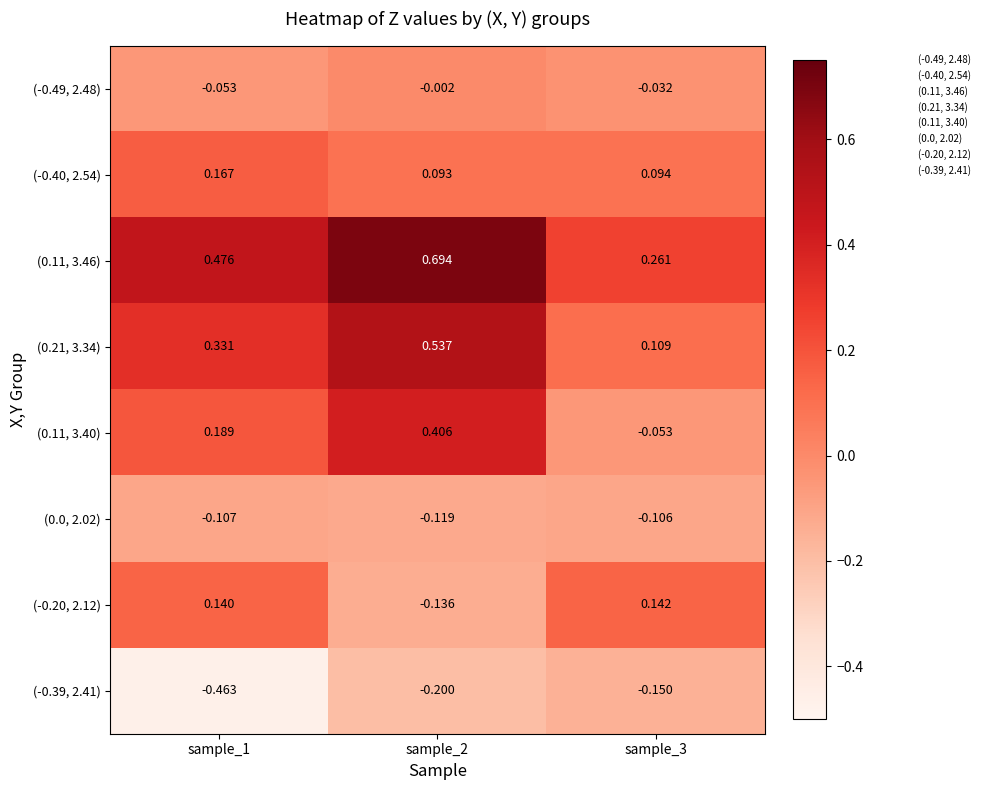

Which series has the largest total across all categories?

(0.11, 3.46)